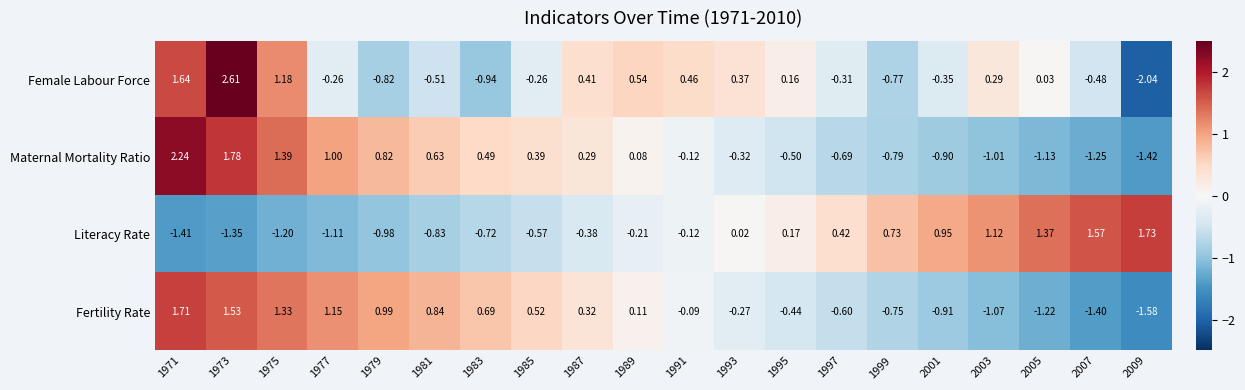

List the series in order of their peak value, highest first.

Female Labour Force, Maternal Mortality Ratio, Literacy Rate, Fertility Rate